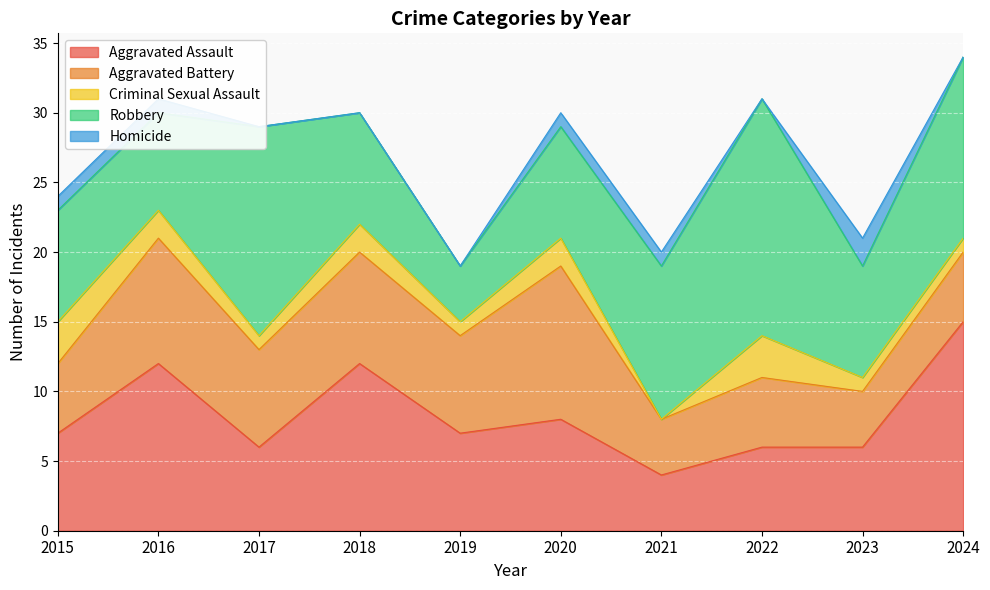

What is the difference between the second highest and minimum values in the Homicide series?

1